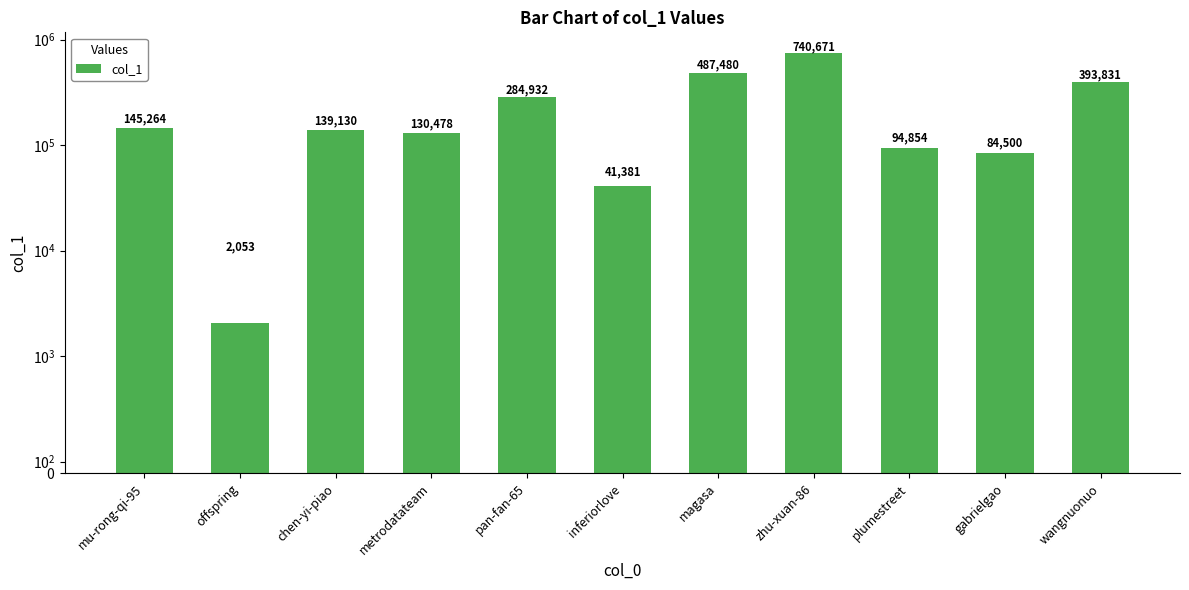

The chart shows a value of 170385 at plumestreet. True or false?

False